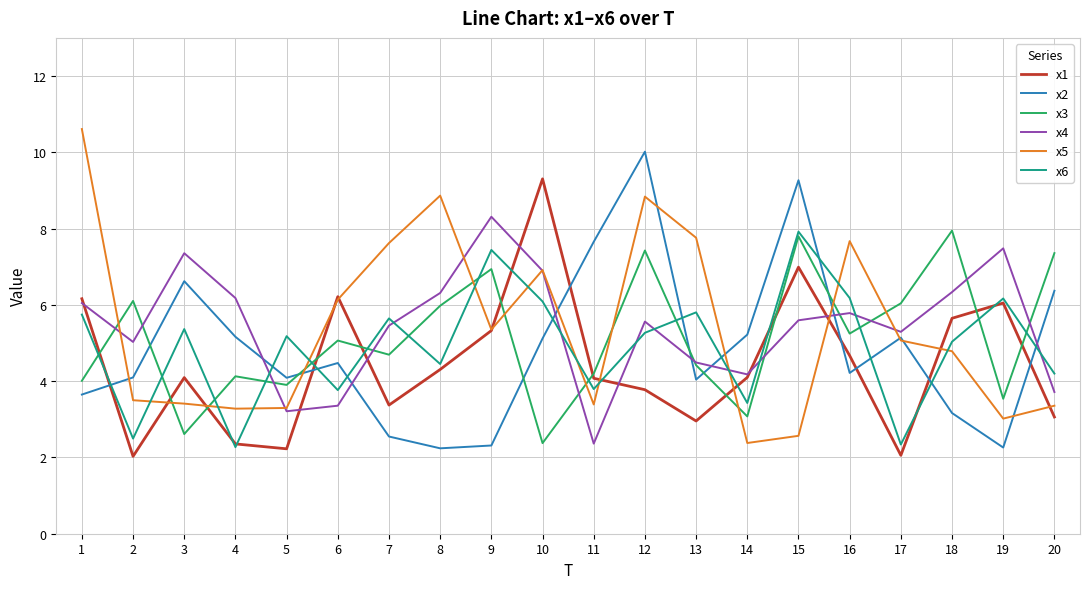

The x1 series shows 0.5 at 5. True or false?

False